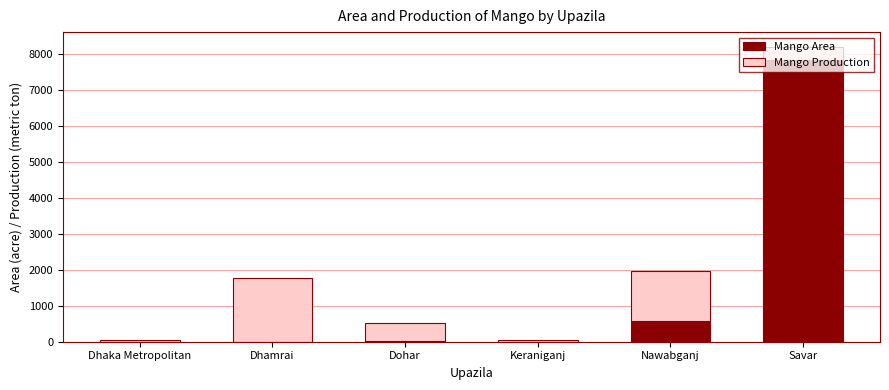

Is it true that Mango Area equals 0 at Keraniganj?

True